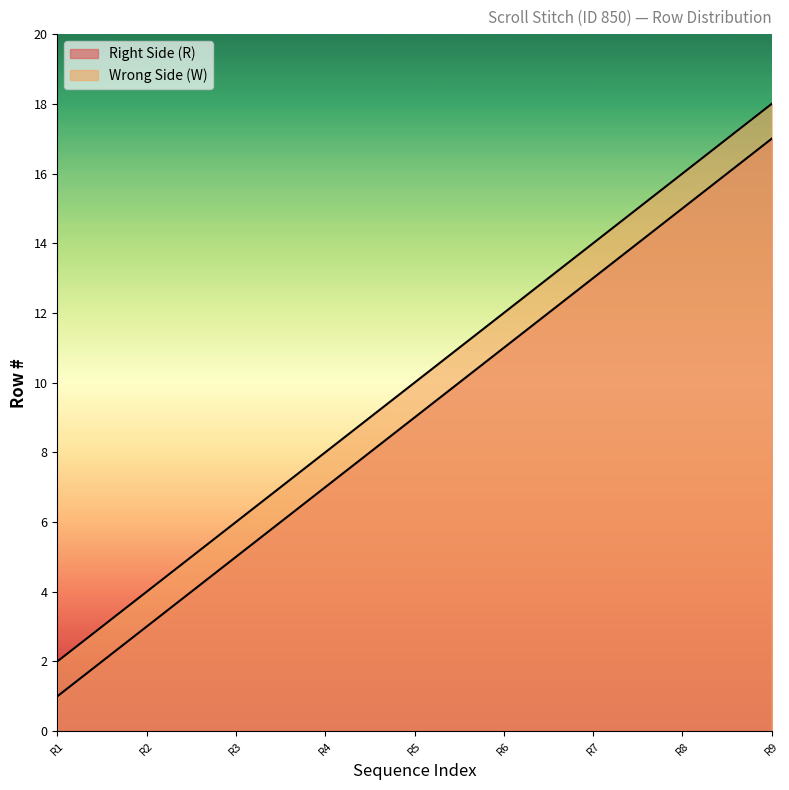

Is it true that Right Side (R) equals 4 at R2?

False